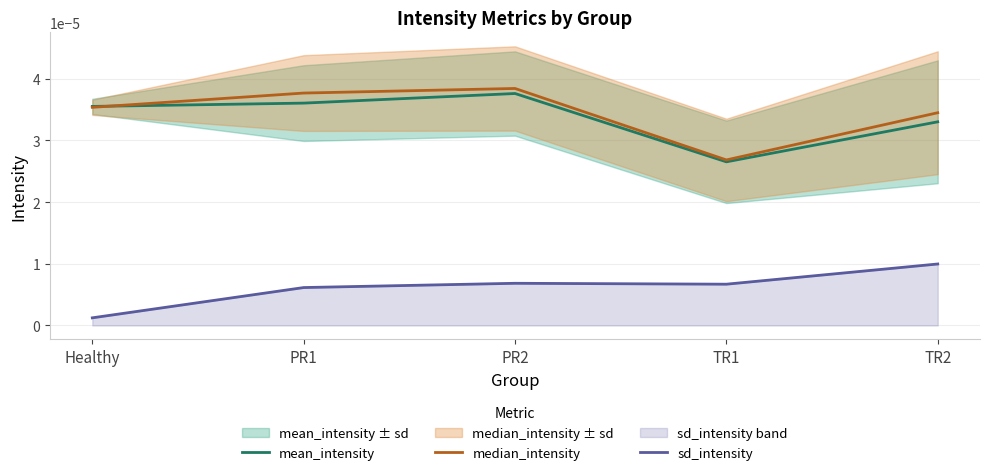

At which category is the sum across all series the highest?

PR2